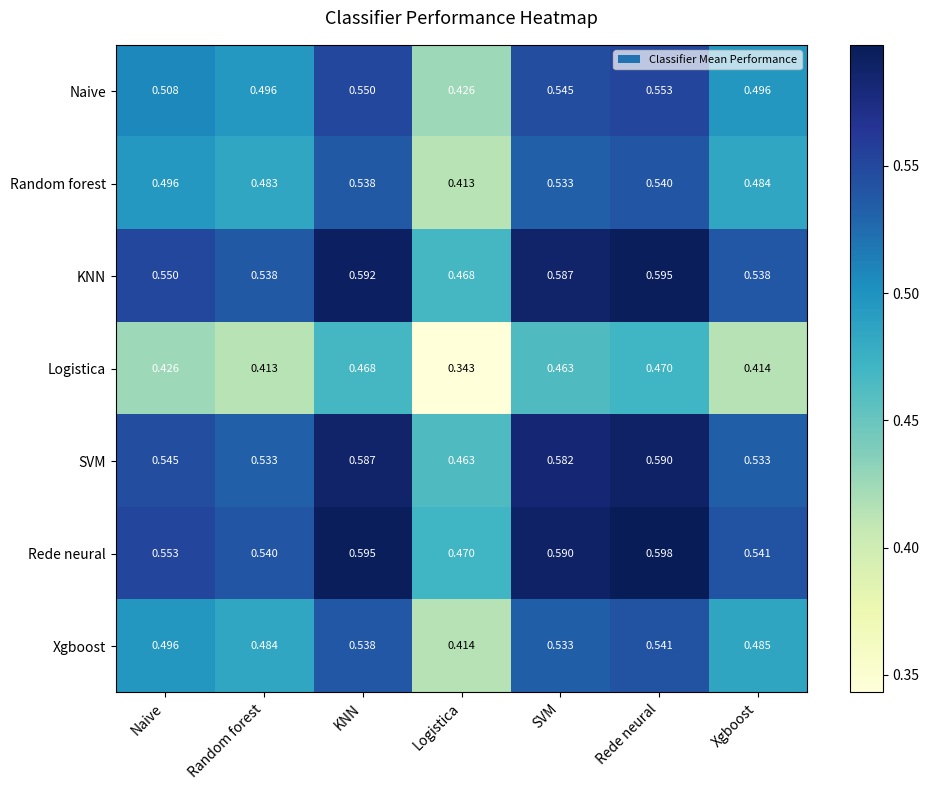

What is the spread (max minus min) of values at Logistica?

0.1